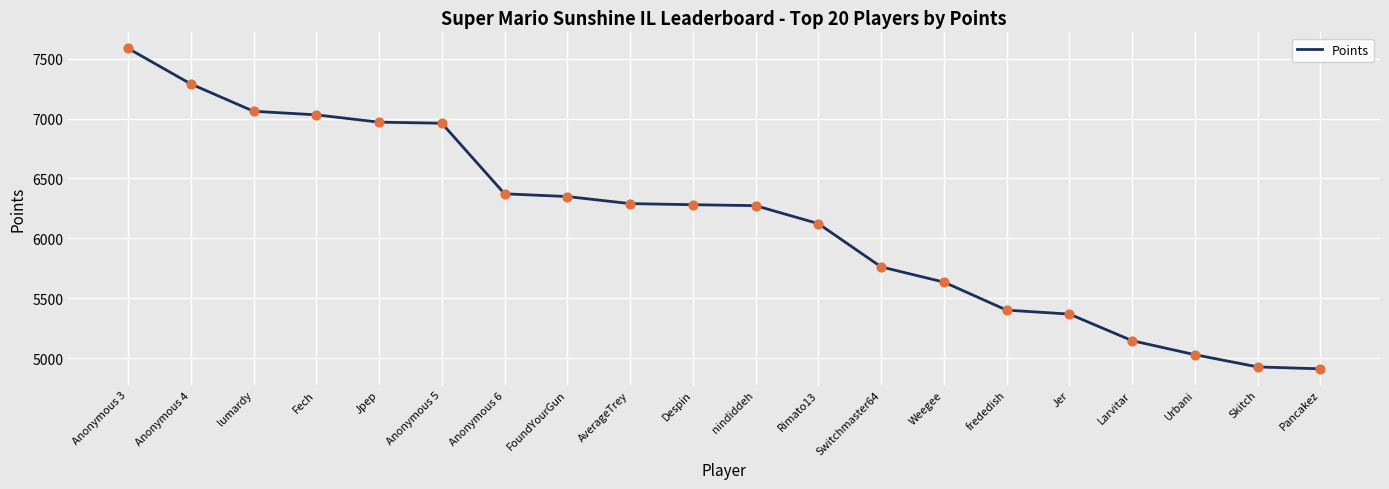

Approximately how many times larger is the value at lumardy compared to AverageTrey?

1.1